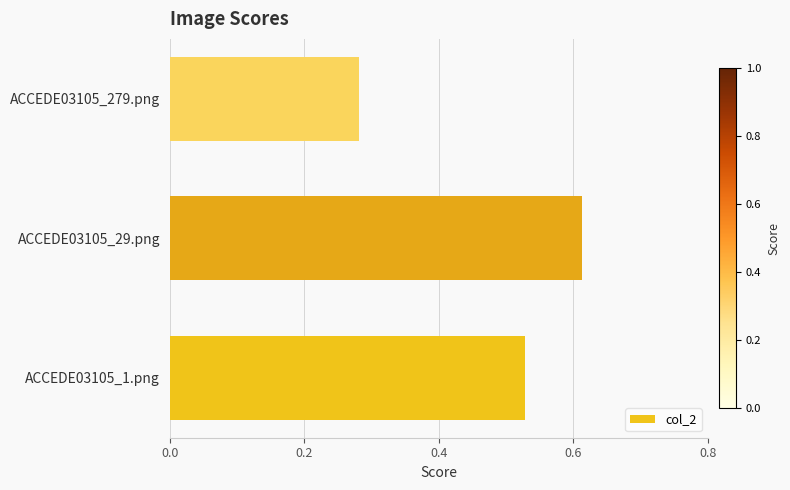

How many values are between 0 and 1?

3